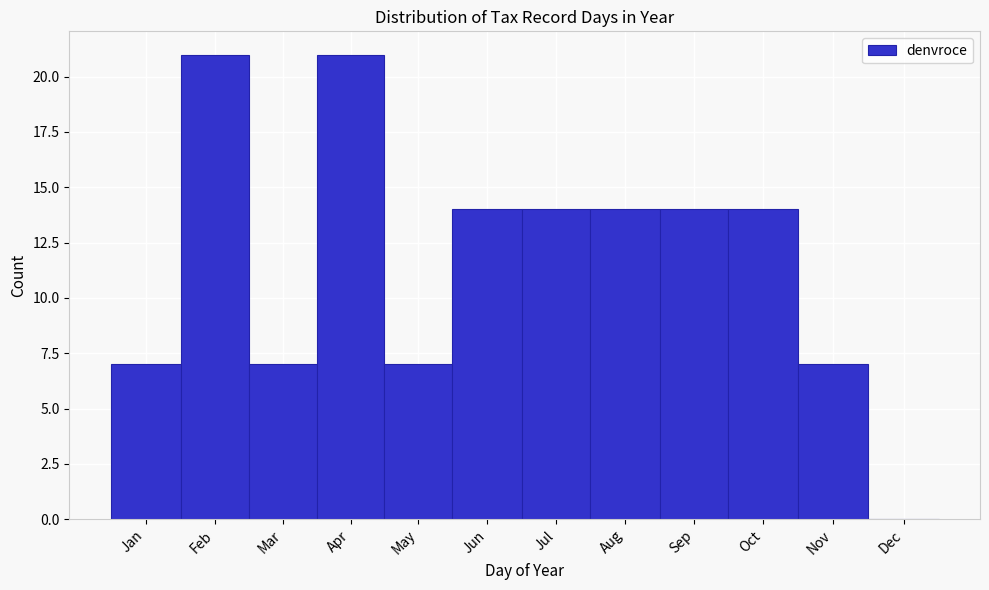

Reading left to right, transcribe all the data shown in this chart.

Jan=7	Feb=21	Mar=7	Apr=21	May=7	Jun=14	Jul=14	Aug=14	Sep=14	Oct=14	Nov=7	Dec=0